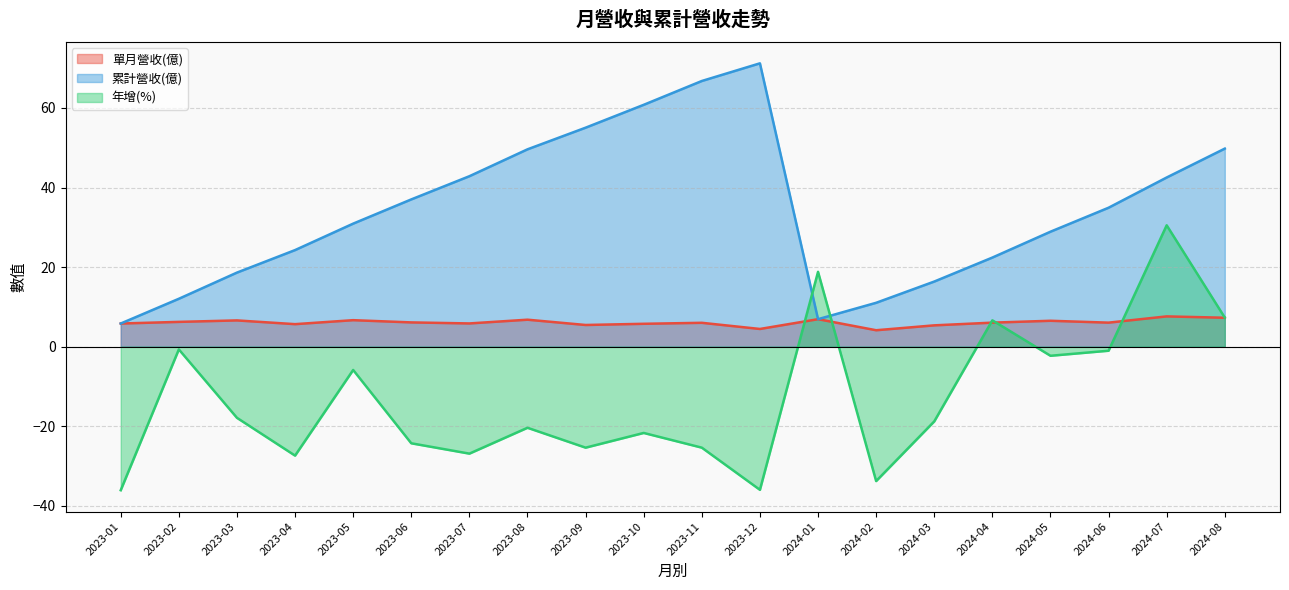

Does the chart display data point markers on the line(s)?

No